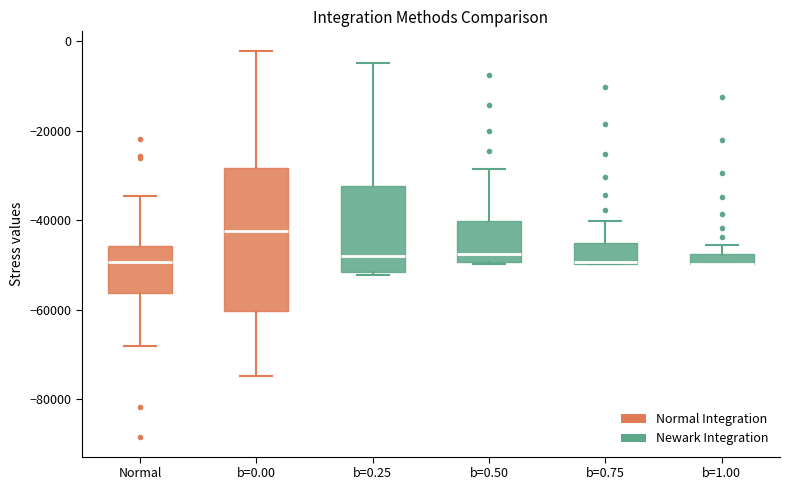

Where is the lower edge of the box for b=0.75 on the y-axis? The values are not printed on the chart, so give them approximately, as read against the axis.

-50000